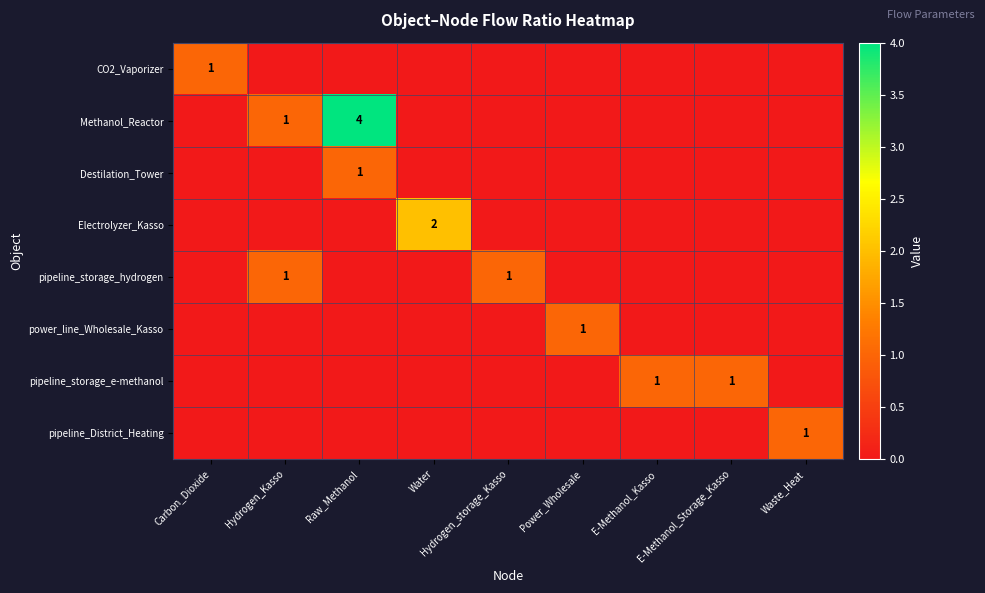

How many data points does each series have?

9